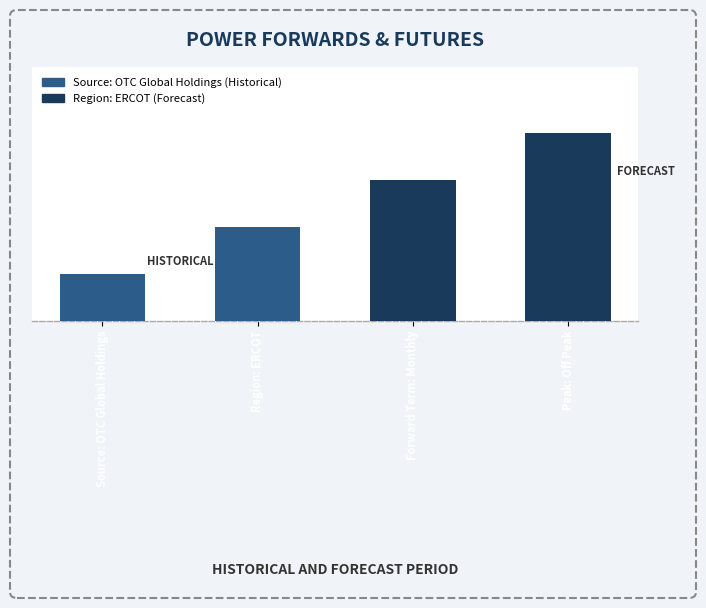

Which label corresponds to the smallest value in the chart?

Source: OTC Global Holdings